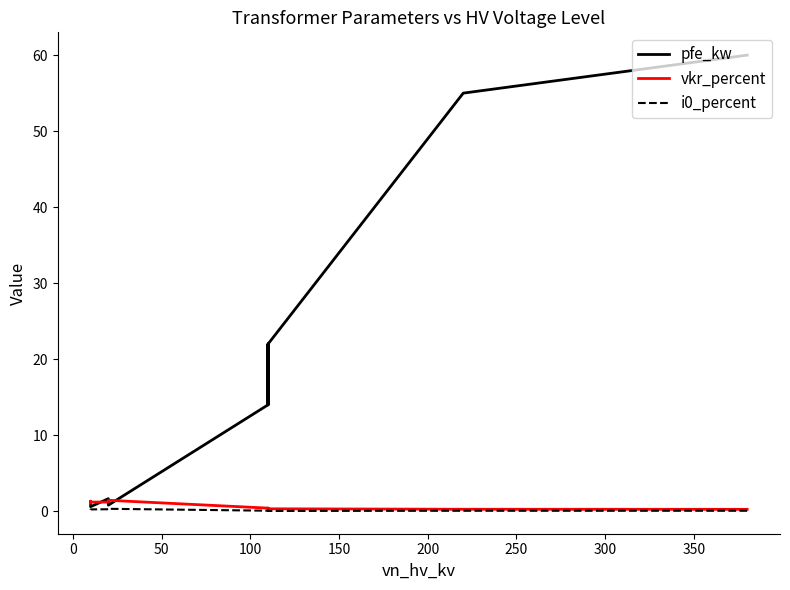

How many lines are shown in the chart?

3